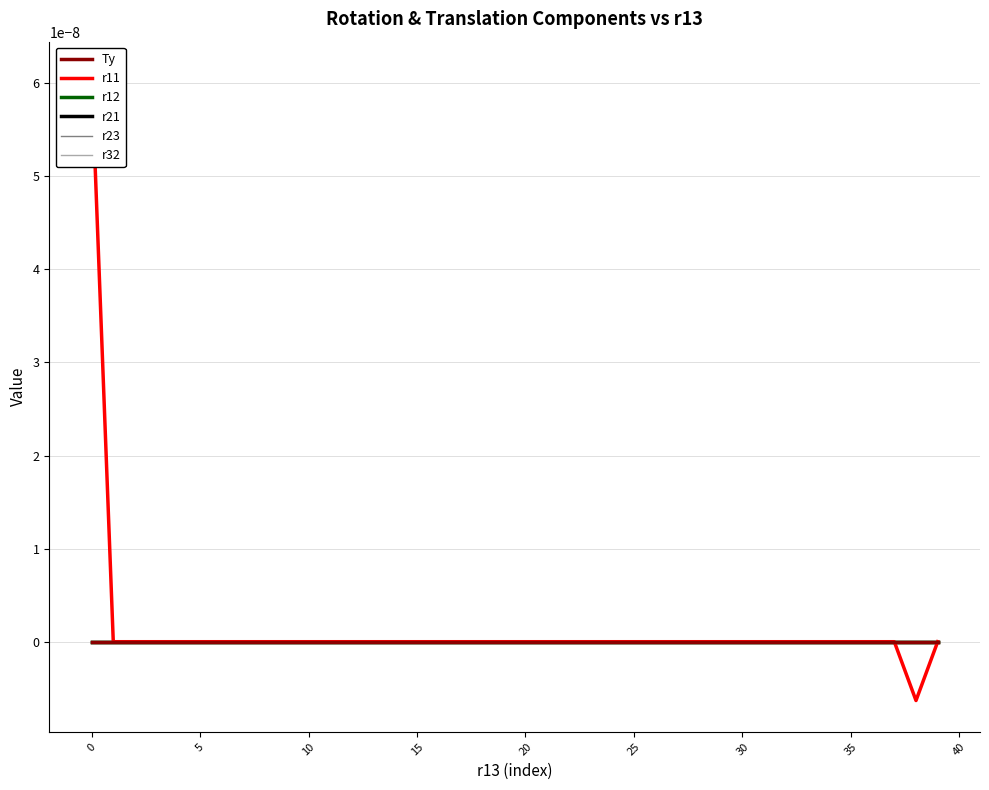

The r32 series shows -0.0 at 35. True or false?

False